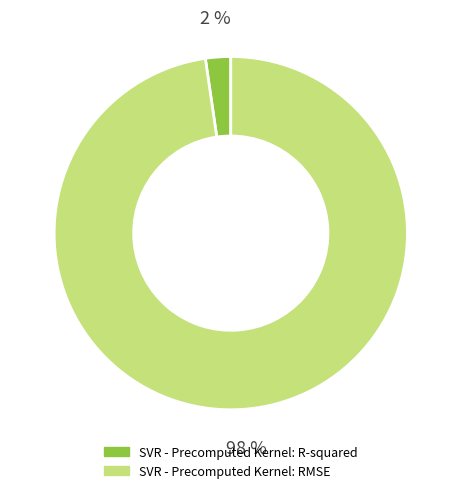

Is there a majority slice in this chart?

Yes